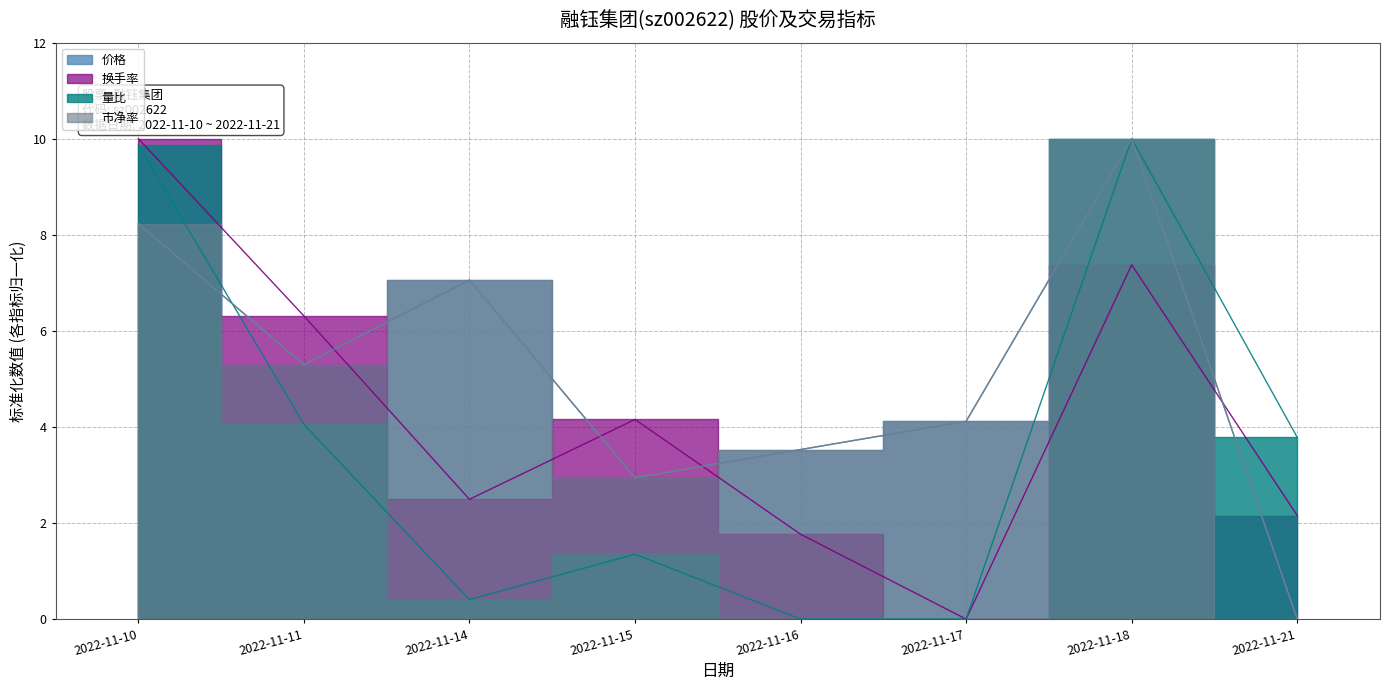

How many lines are shown in the chart?

4